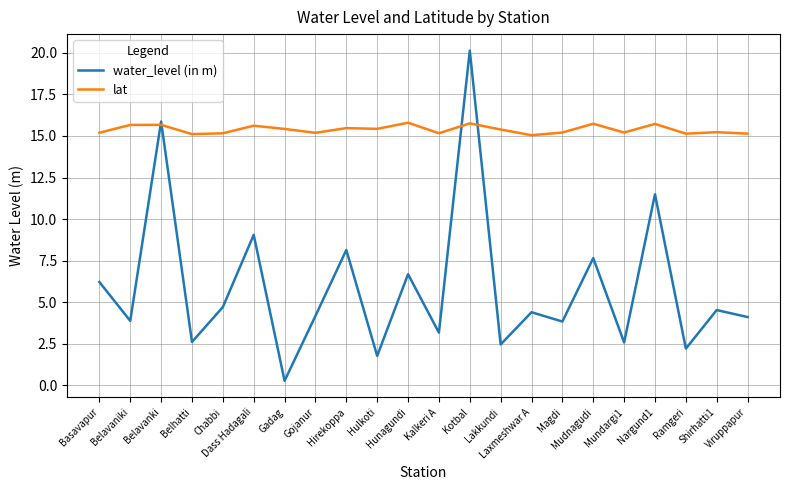

What are all the series names shown in the legend?

water_level (in m), lat